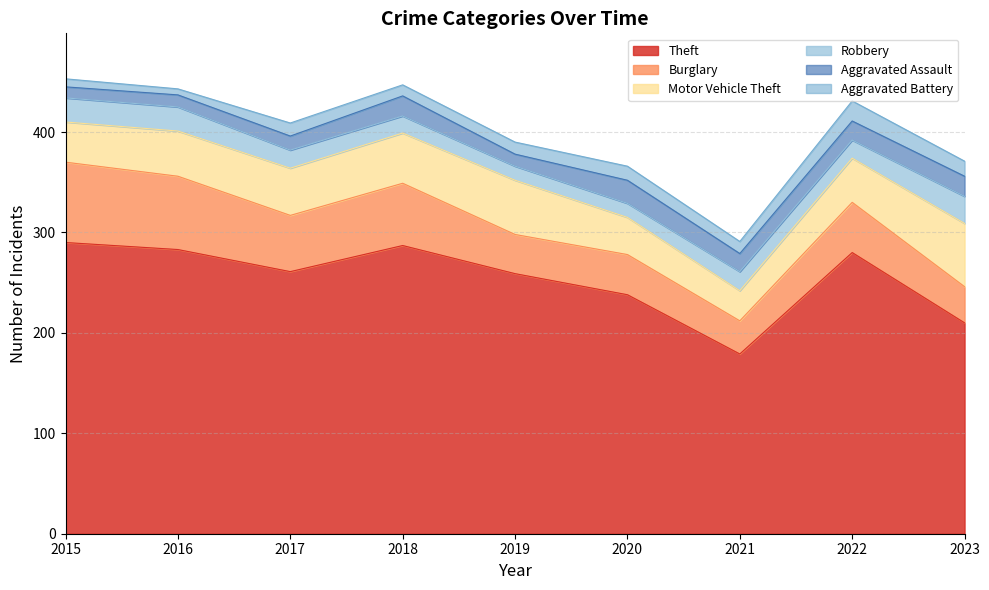

What is the lowest value of the Theft series?

179